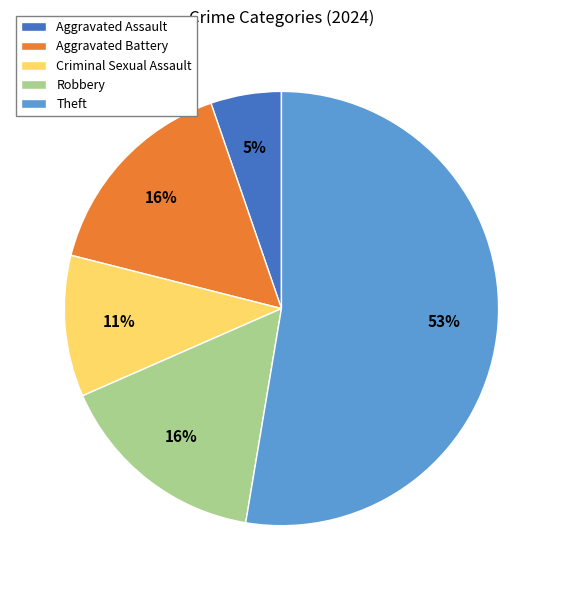

Is the sum of Aggravated Assault and Theft greater than half?

Yes